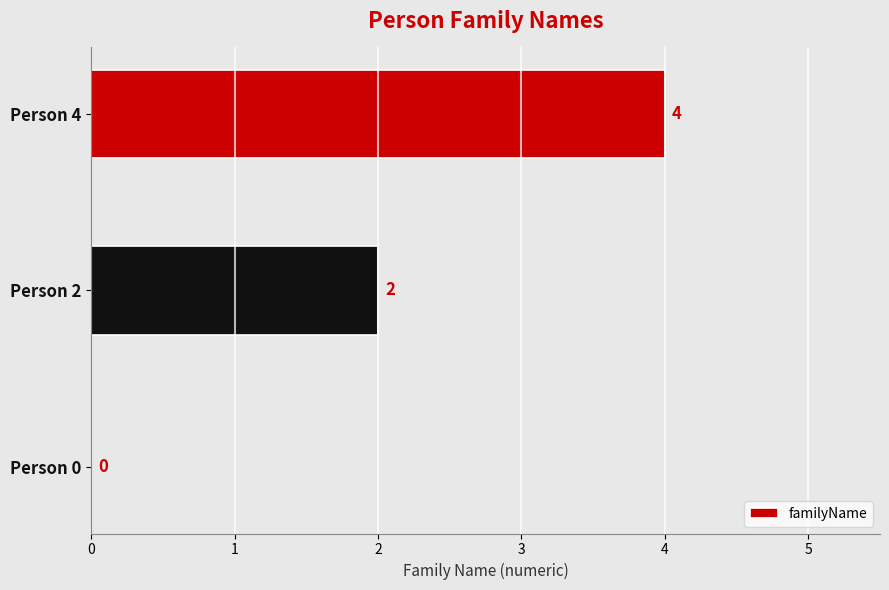

The chart shows a value of 1 at Person 2. True or false?

False